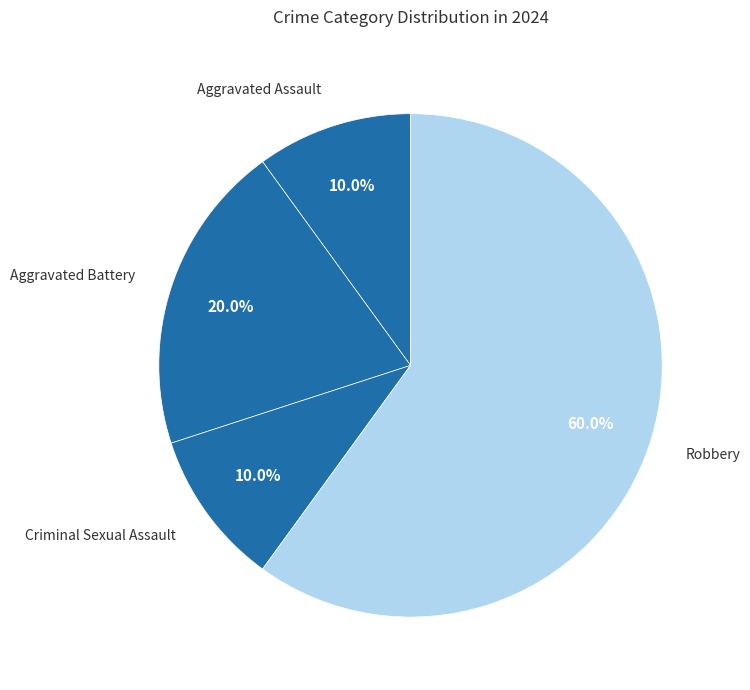

Count the number of slices in the pie.

4